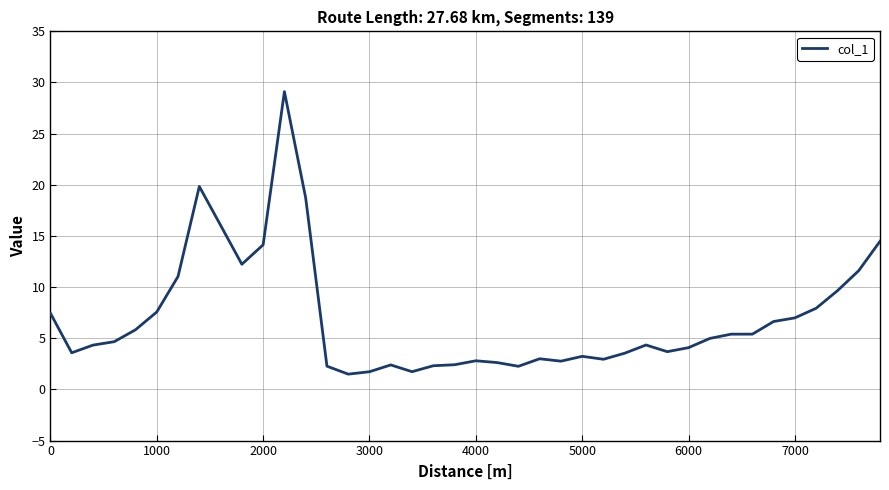

What is the smallest value displayed?

1.5